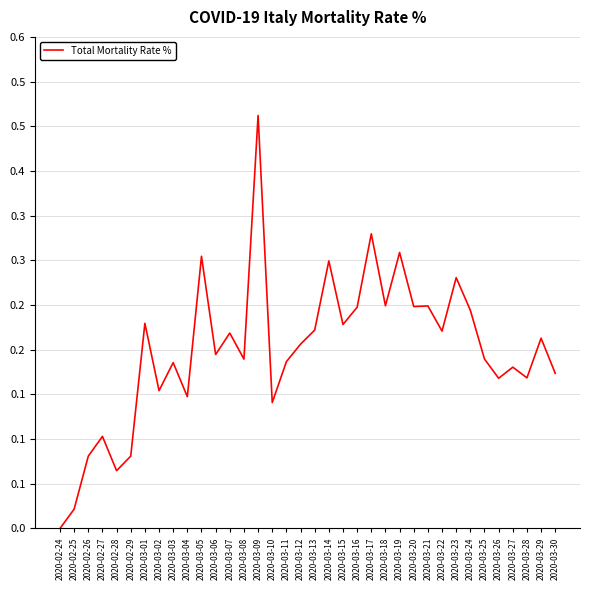

Where is the data nearest to the value 0?

2020-02-24